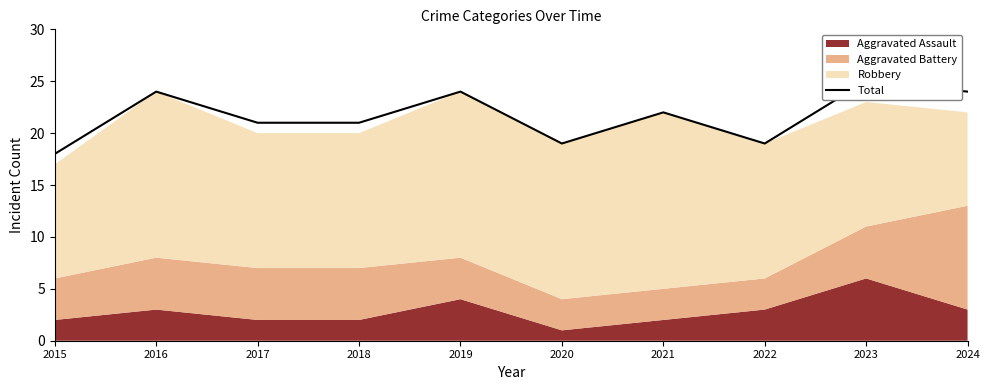

How many points are lower than both their immediate neighbors (excluding endpoints)?

2